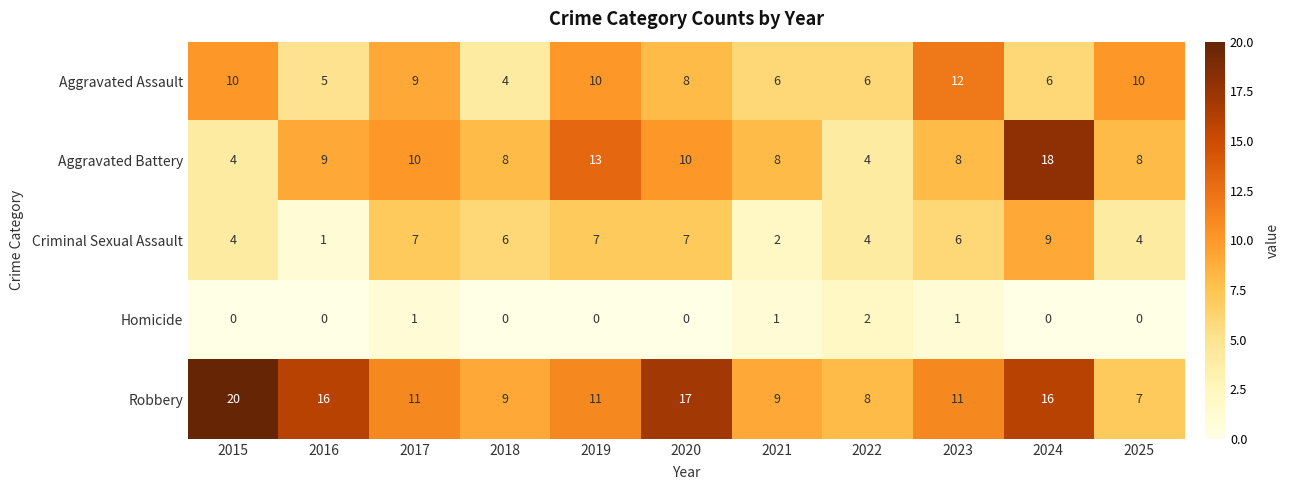

Is it true that Aggravated Battery equals 1 at 2015?

False